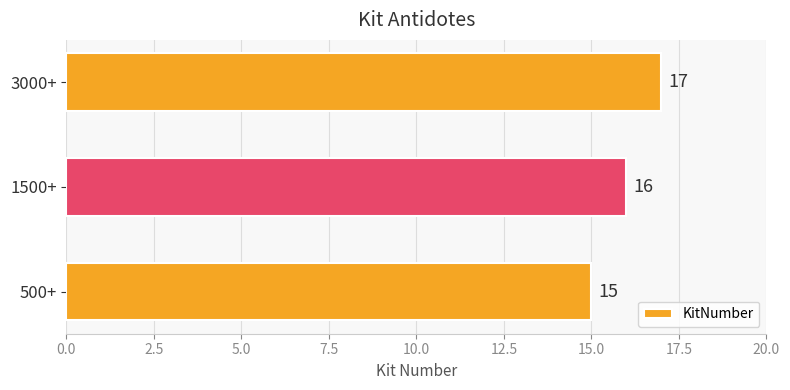

True or false: the data shows 15 at 500+.

True